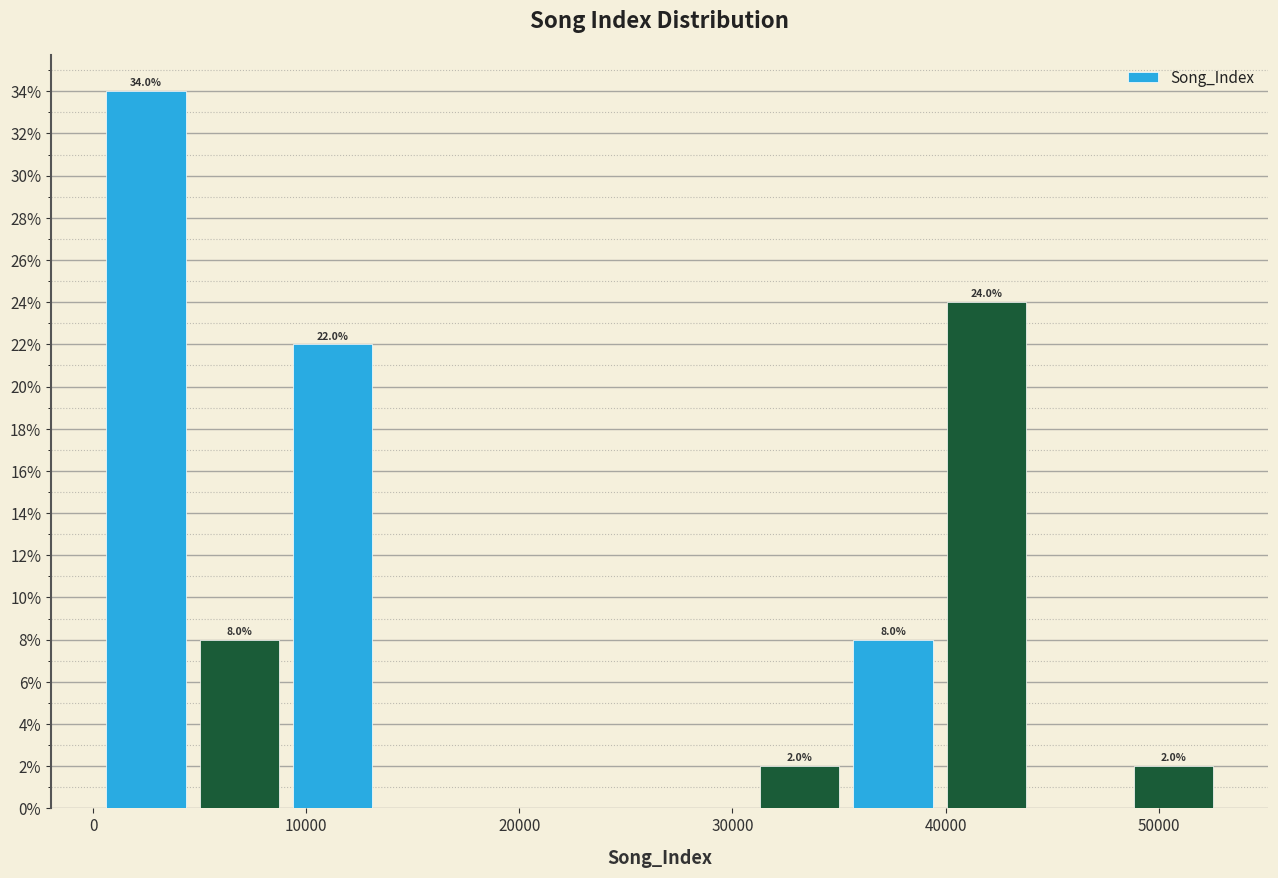

Over which range of the x-axis is the bar tallest?

0 to 5000